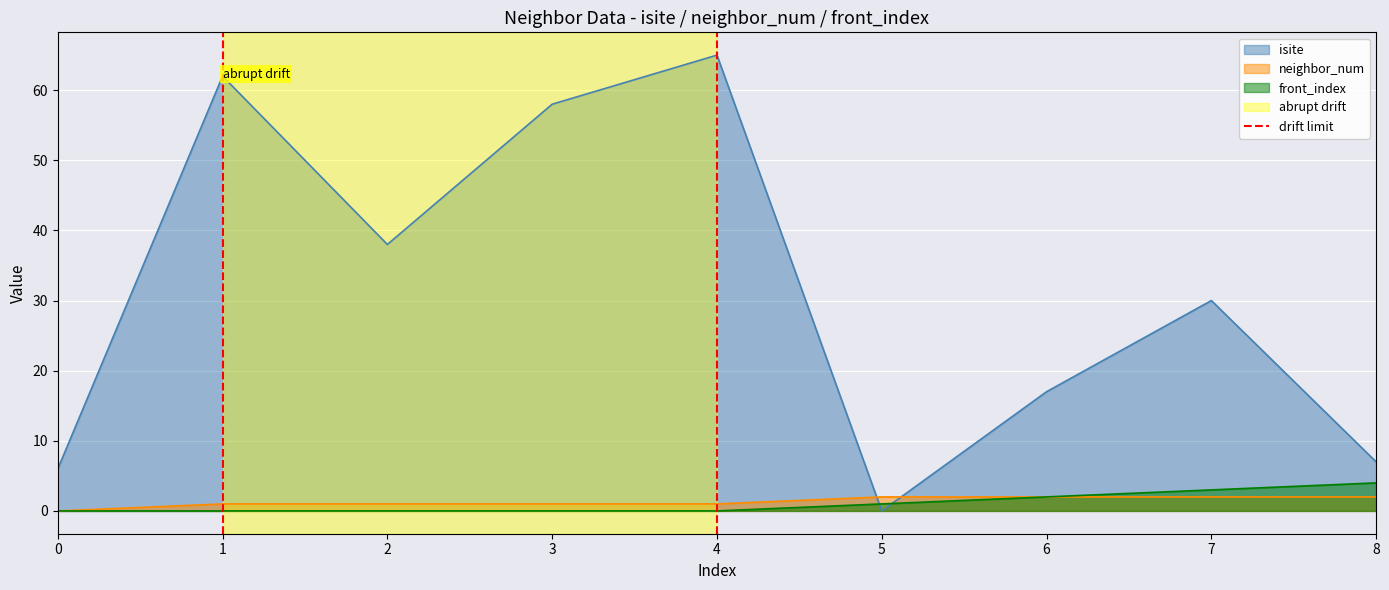

True or false: isite and neighbor_num intersect in this chart.

True